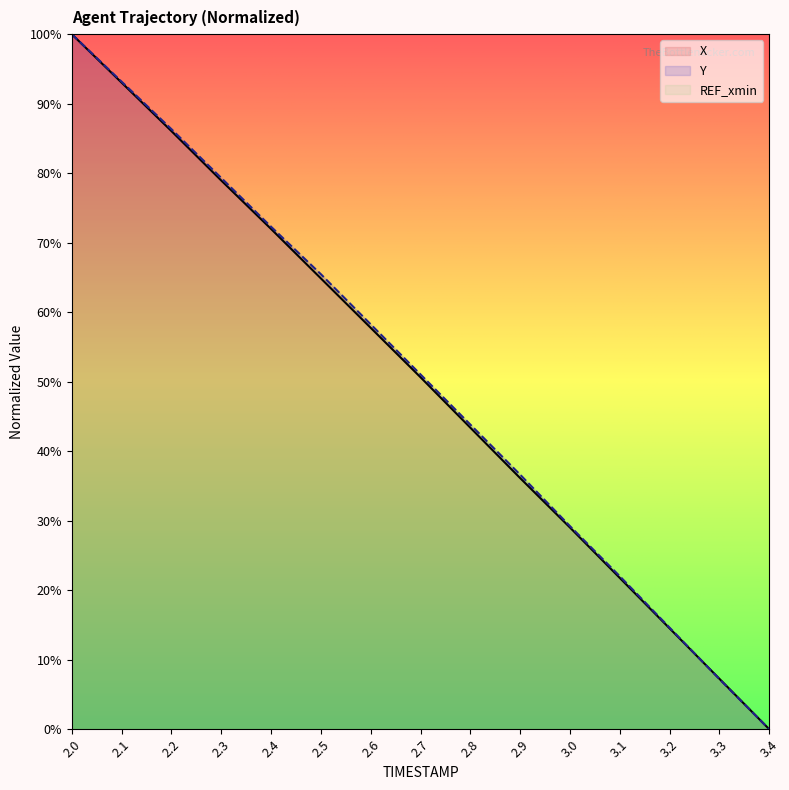

Where do X and Y first cross each other?

3.2 and 3.3